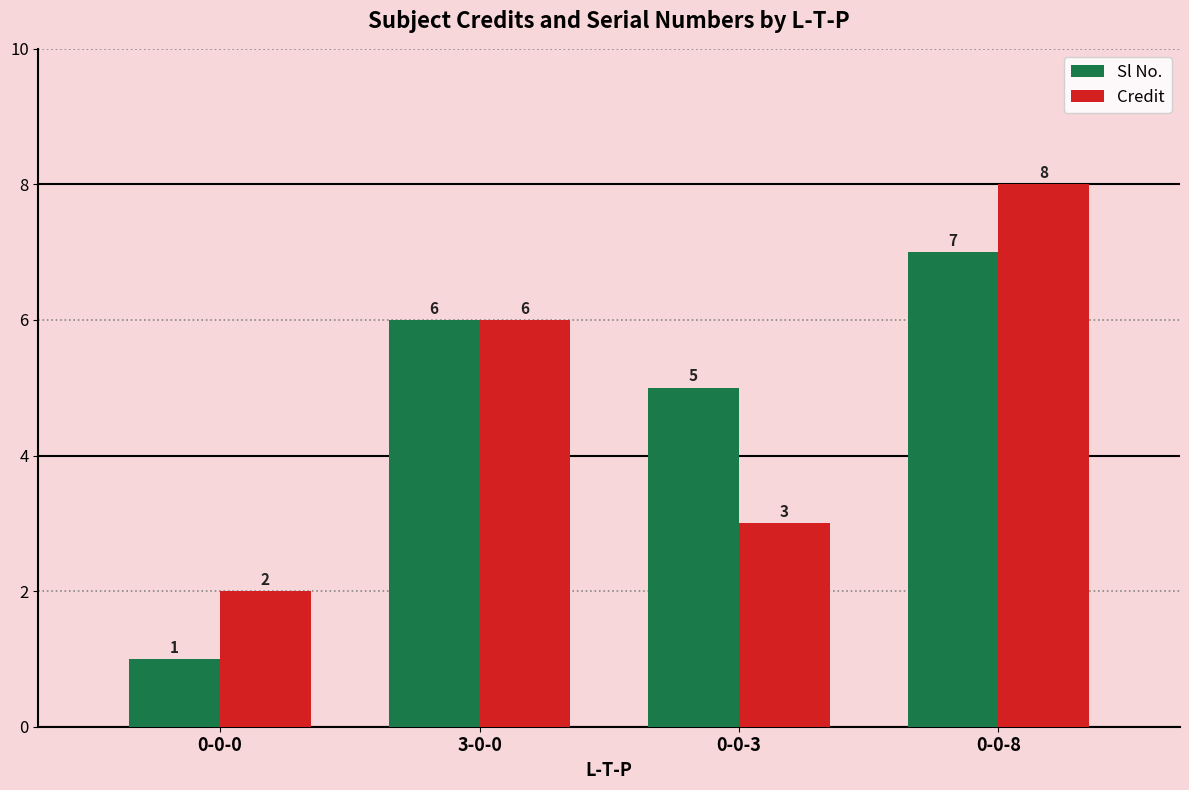

What is the sum of the Credit values at 0-0-8 and 3-0-0?

14